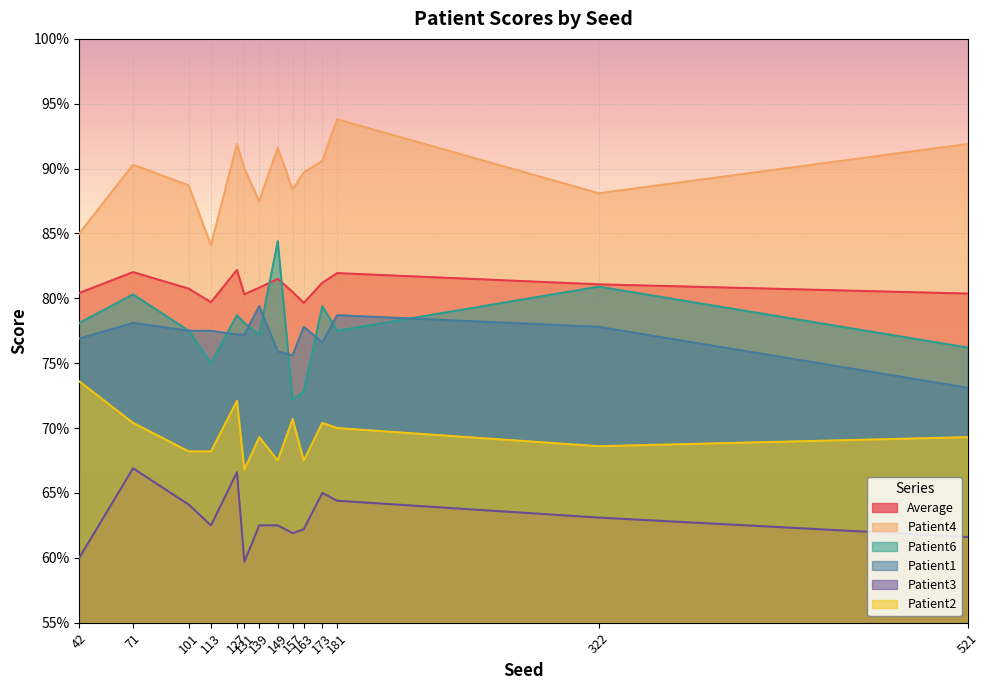

Reading left to right, list all the values displayed in this chart.

Average: 42=0.8	71=0.8	101=0.8	113=0.8	127=0.8	131=0.8	139=0.8	149=0.8	157=0.8	163=0.8	173=0.8	181=0.8	322=0.8	521=0.8
Patient4: 42=0.8	71=0.9	101=0.9	113=0.8	127=0.9	131=0.9	139=0.9	149=0.9	157=0.9	163=0.9	173=0.9	181=0.9	322=0.9	521=0.9
Patient6: 42=0.8	71=0.8	101=0.8	113=0.8	127=0.8	131=0.8	139=0.8	149=0.8	157=0.7	163=0.7	173=0.8	181=0.8	322=0.8	521=0.8
Patient1: 42=0.8	71=0.8	101=0.8	113=0.8	127=0.8	131=0.8	139=0.8	149=0.8	157=0.8	163=0.8	173=0.8	181=0.8	322=0.8	521=0.7
Patient3: 42=0.6	71=0.7	101=0.6	113=0.6	127=0.7	131=0.6	139=0.6	149=0.6	157=0.6	163=0.6	173=0.7	181=0.6	322=0.6	521=0.6
Patient2: 42=0.7	71=0.7	101=0.7	113=0.7	127=0.7	131=0.7	139=0.7	149=0.7	157=0.7	163=0.7	173=0.7	181=0.7	322=0.7	521=0.7